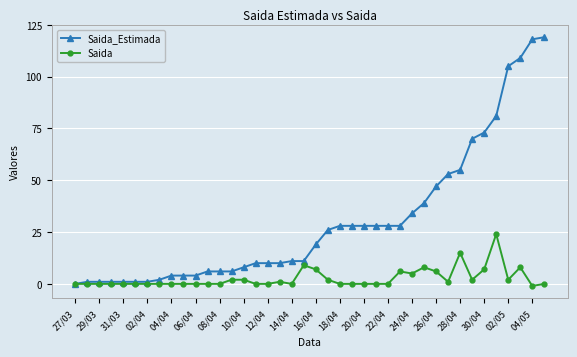

Rank the series by their maximum value, from highest to lowest.

Saida_Estimada, Saida